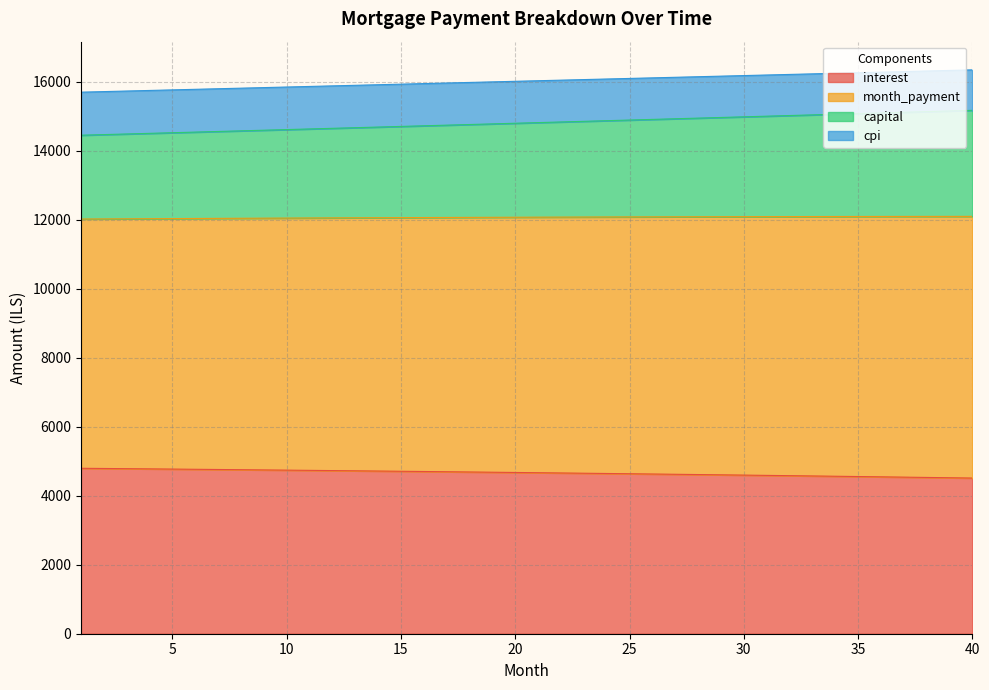

How many data points does each series have?

40